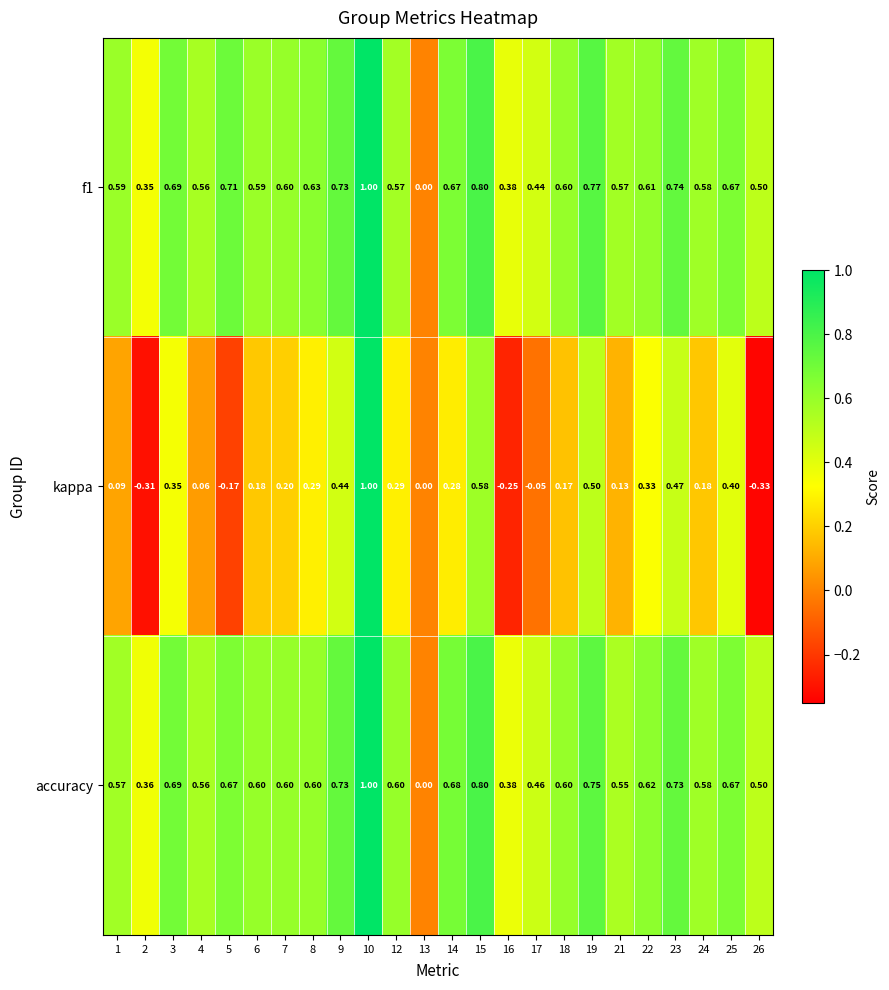

Between 14 and 16, which series saw the biggest shift?

kappa